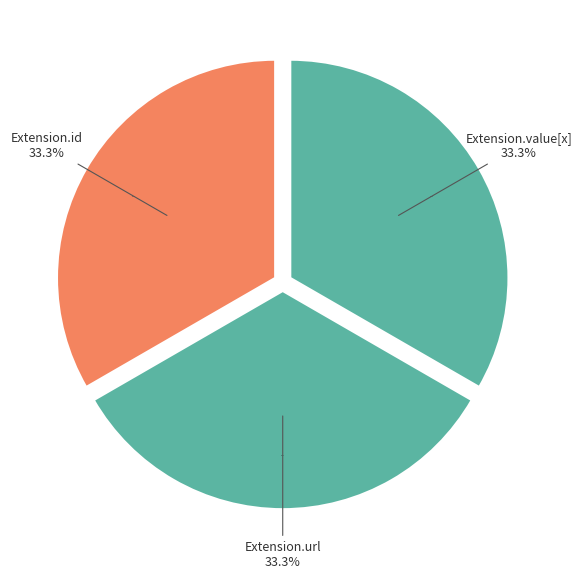

Is it true that Extension is 0% of the pie?

True